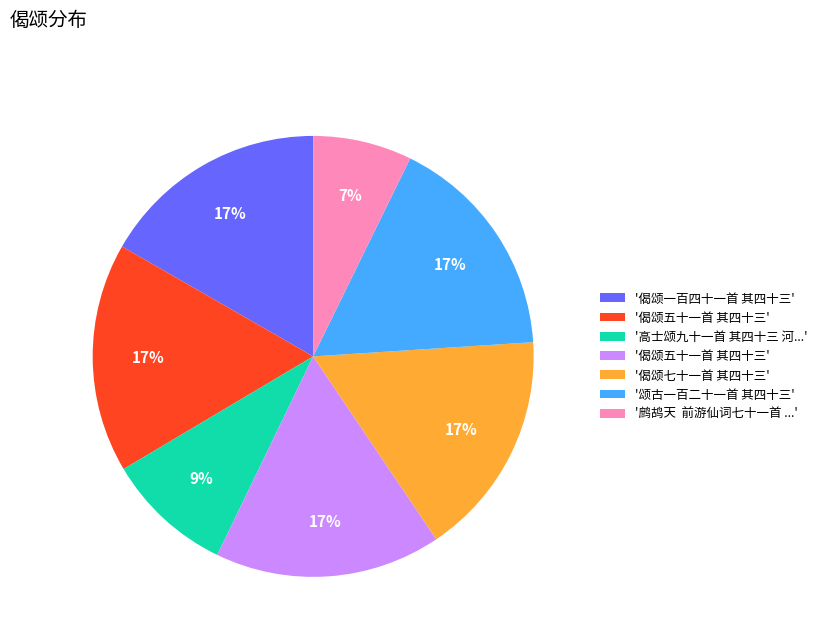

To the nearest percent, what is the average slice percentage?

14%